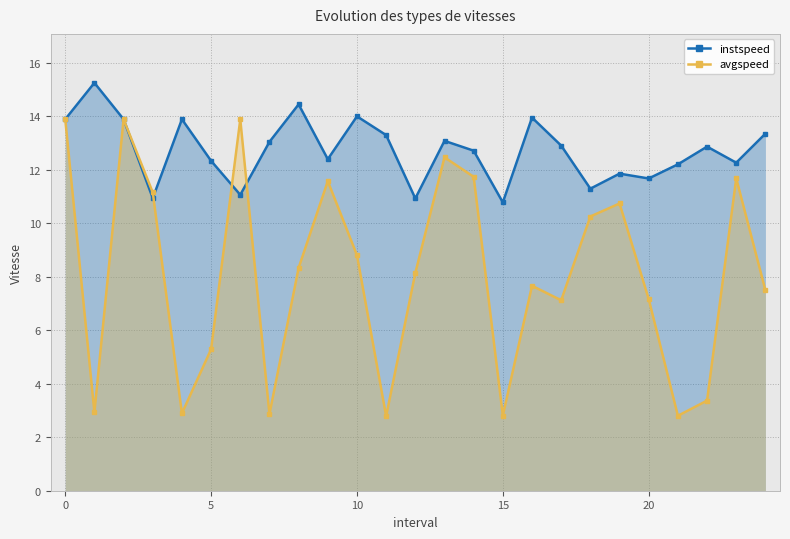

Which series has the largest total across all categories?

instspeed